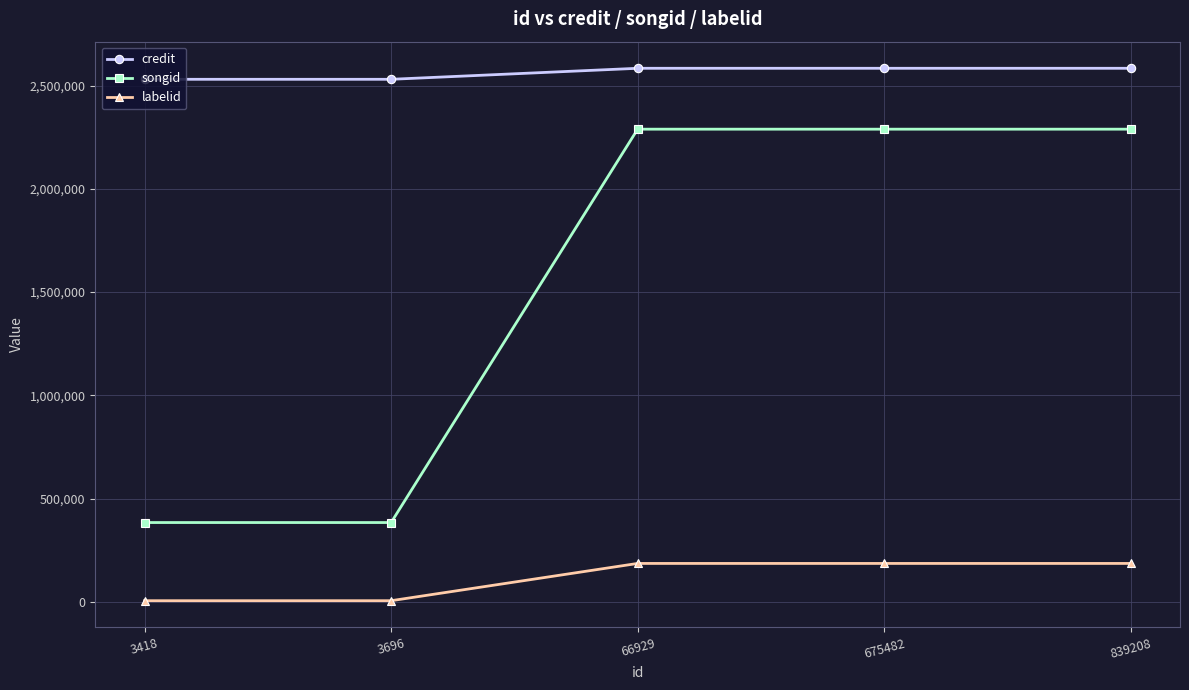

The value of songid at 3418 is 143387. True or false?

False